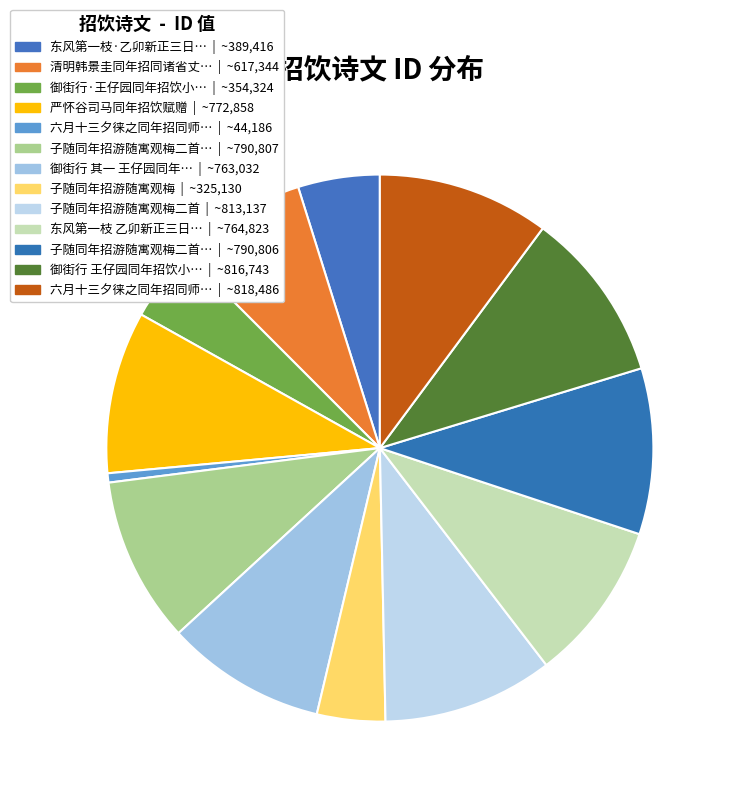

How many segments does this pie chart have?

13